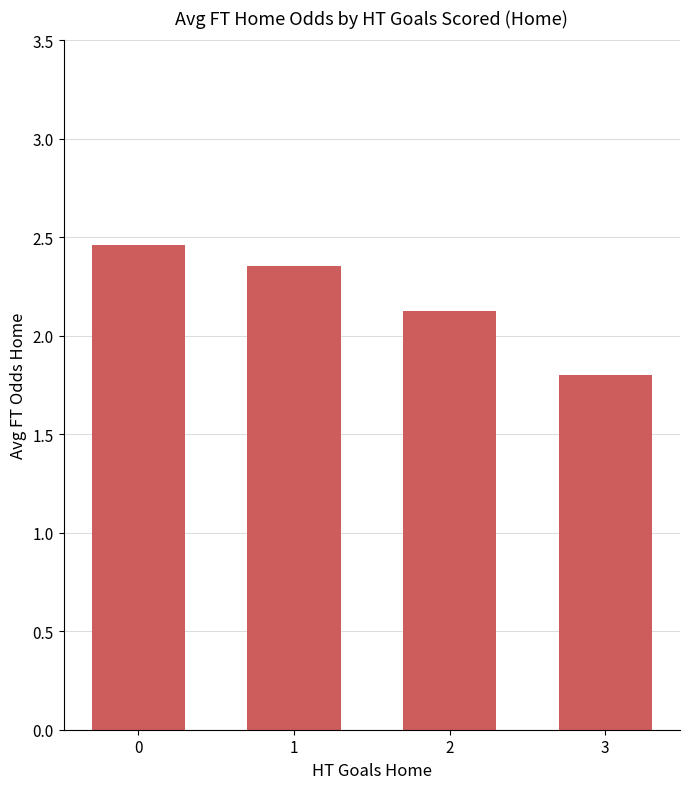

What is the change in value from 0 to 3?

-0.7